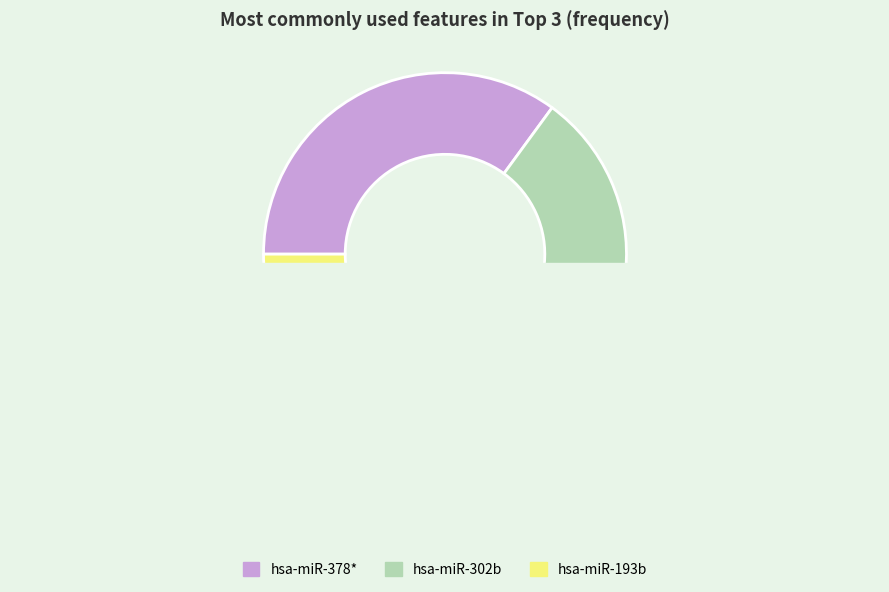

The hsa-miR-378* slice represents 45% of the pie. True or false?

False